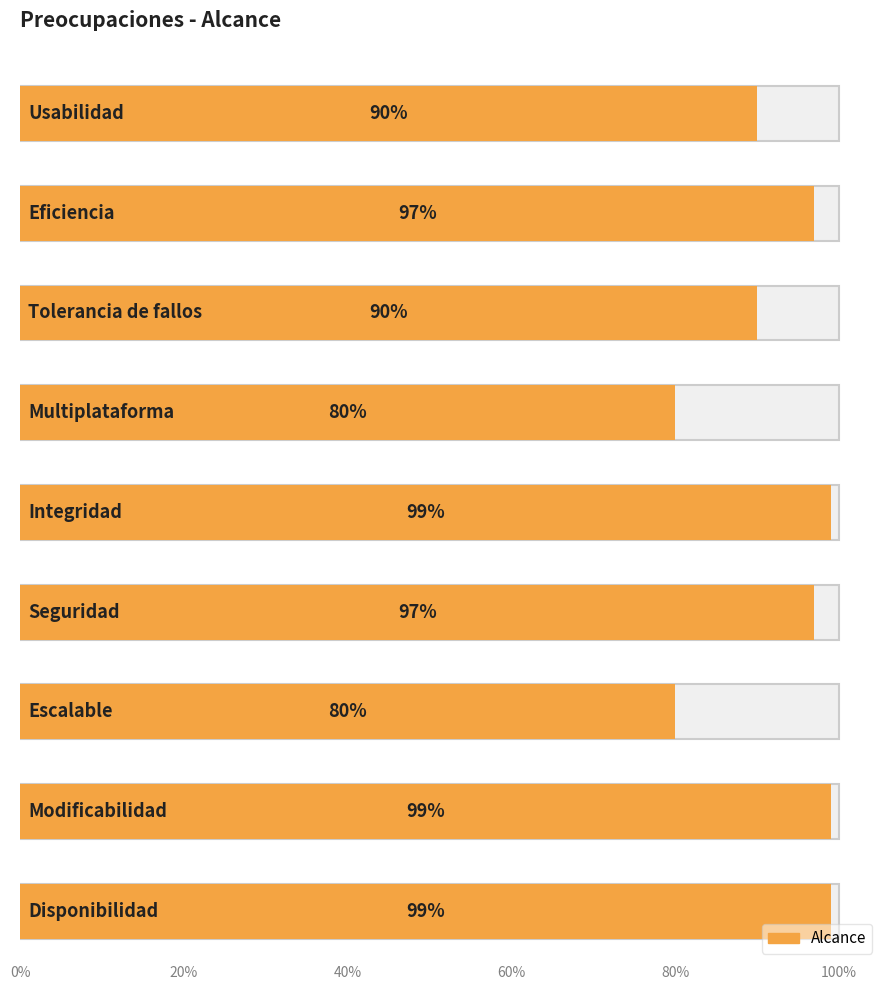

How many categories are shown in the chart?

9